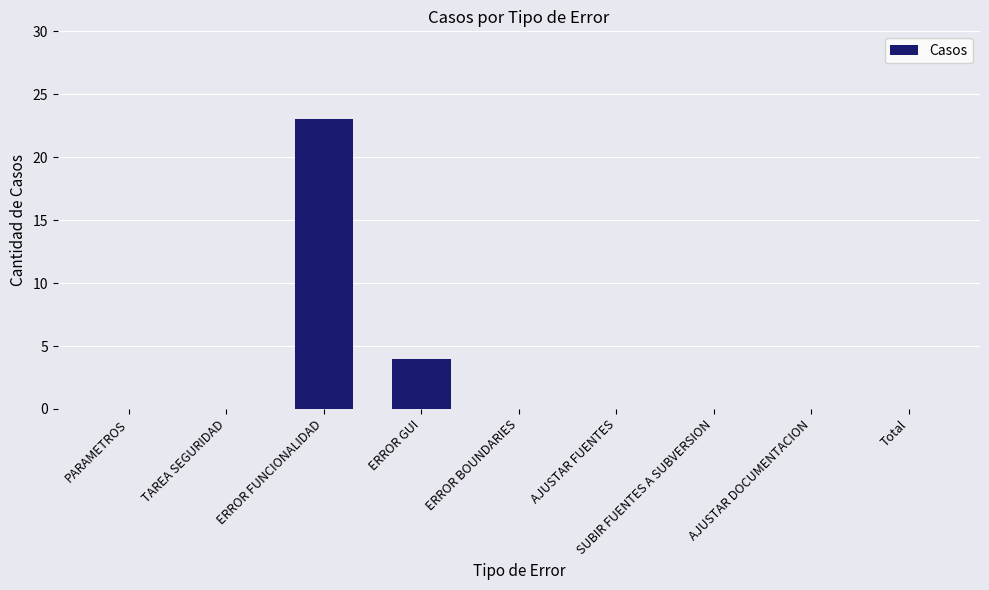

True or false: the data shows 23 at ERROR FUNCIONALIDAD.

True